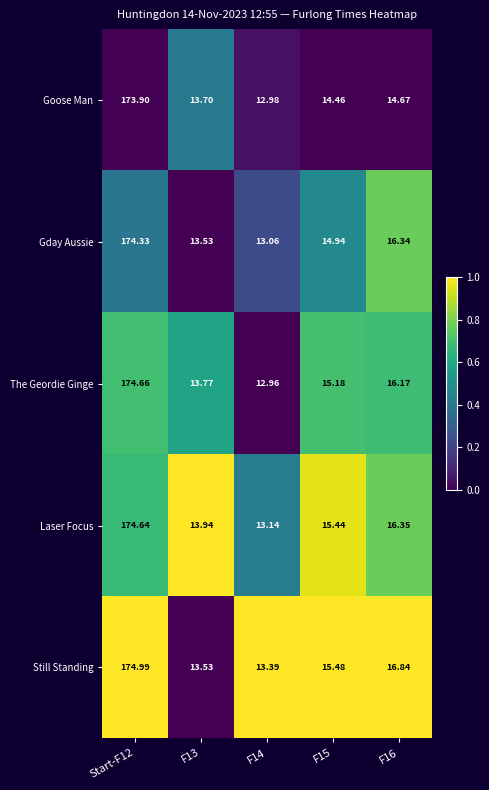

Which series has the largest range (max minus min)?

The Geordie Ginge